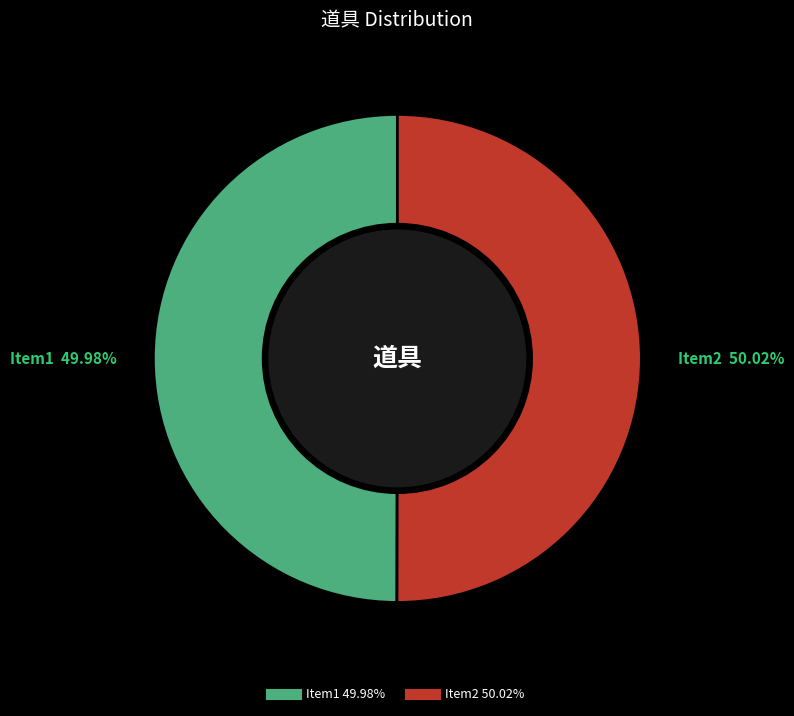

To the nearest percent, what percentage of the pie is Item1?

50%